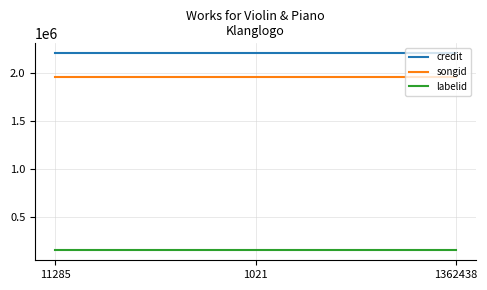

Rank the series at 1362438 from lowest to highest value.

labelid, songid, credit